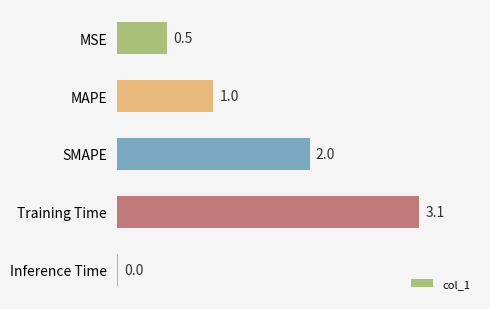

What is the approximate value at MSE?

0.5